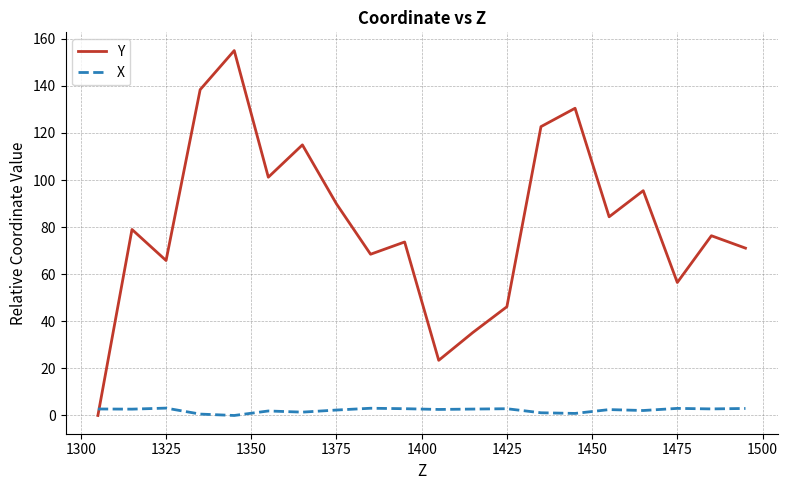

True or false: X and Y intersect in this chart.

True